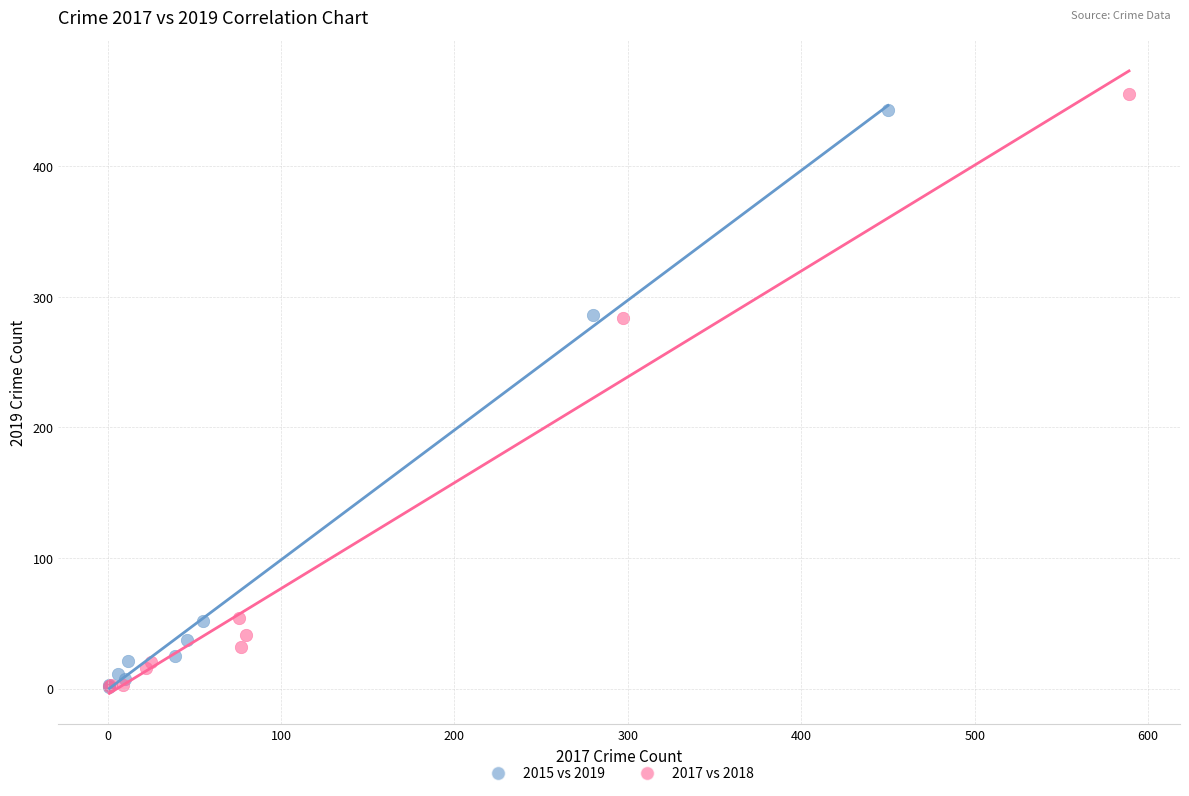

Which series has the widest spread of Y values?

2017 vs 2018